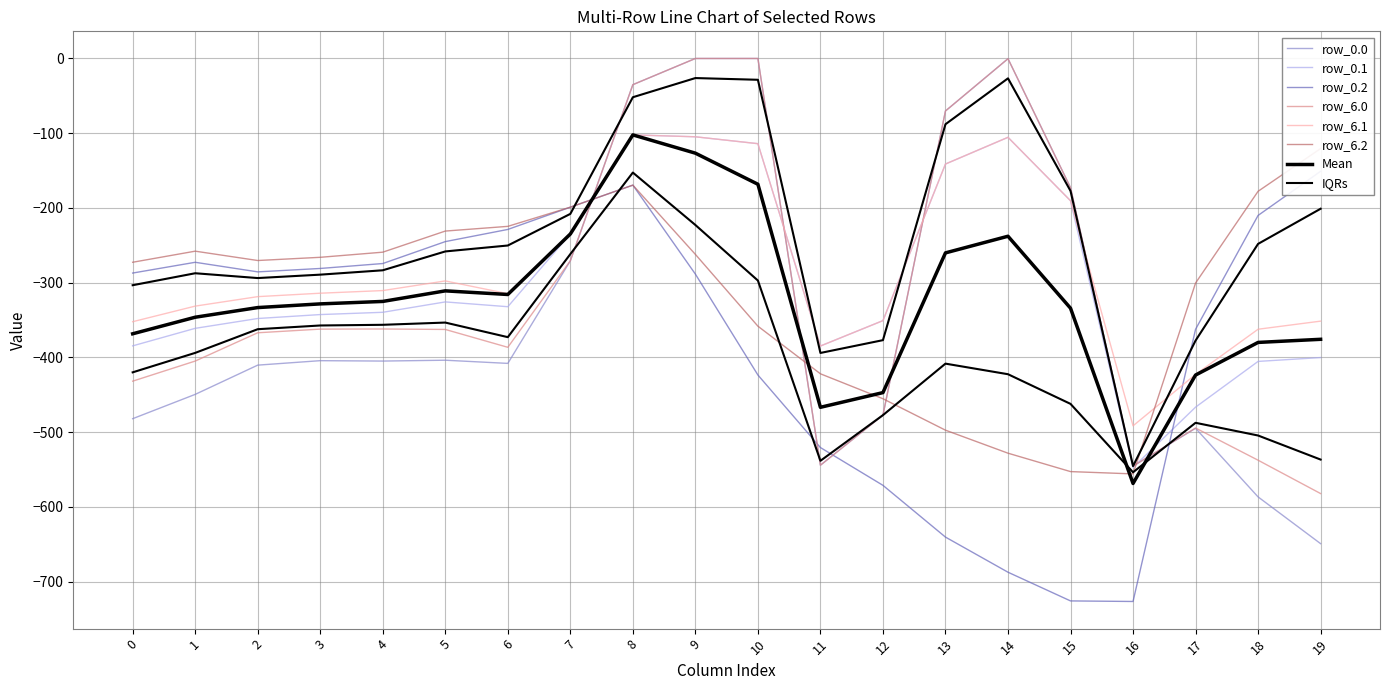

Where is the first local minimum for row_0.1?

6